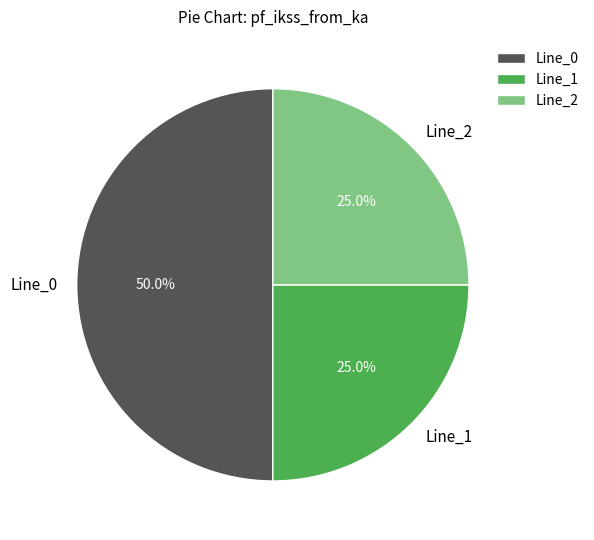

Between Line_1 and Line_0, which is larger?

Line_0